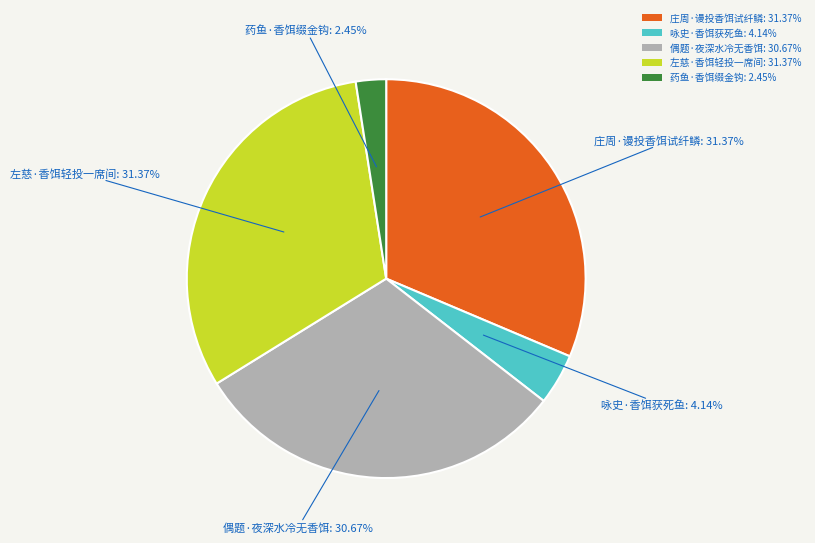

To the nearest percent, what is the combined percentage of 庄周·谩投香饵试纤鳞 and 左慈·香饵轻投一席间?

63%